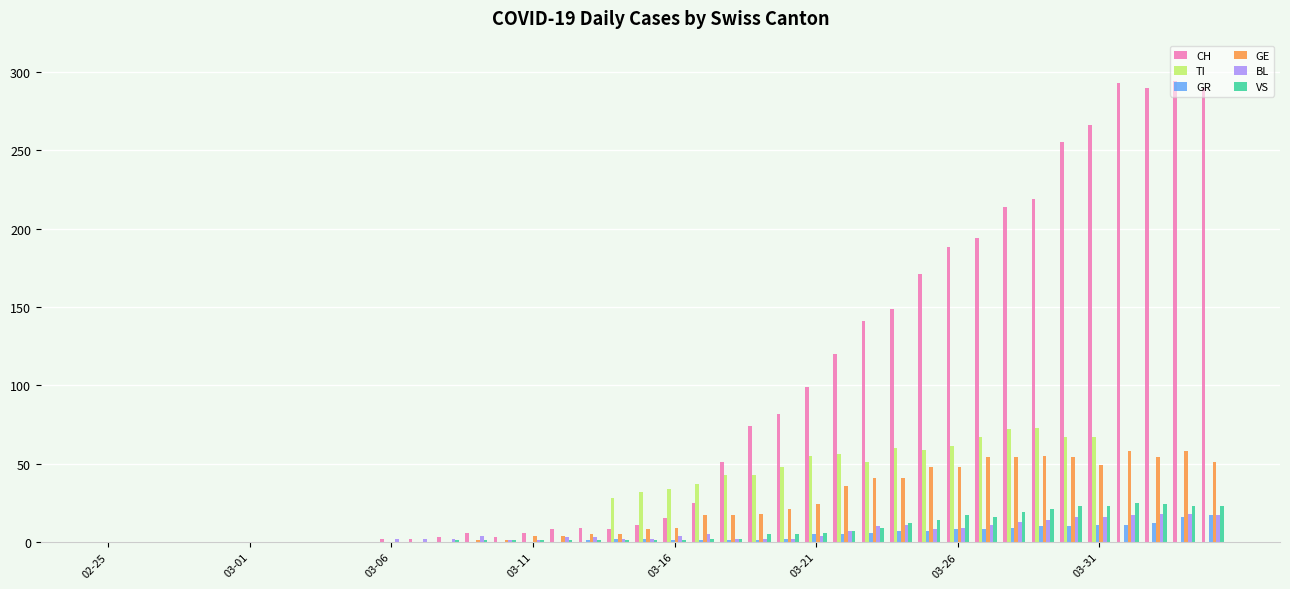

Which series has the largest total across all categories?

CH